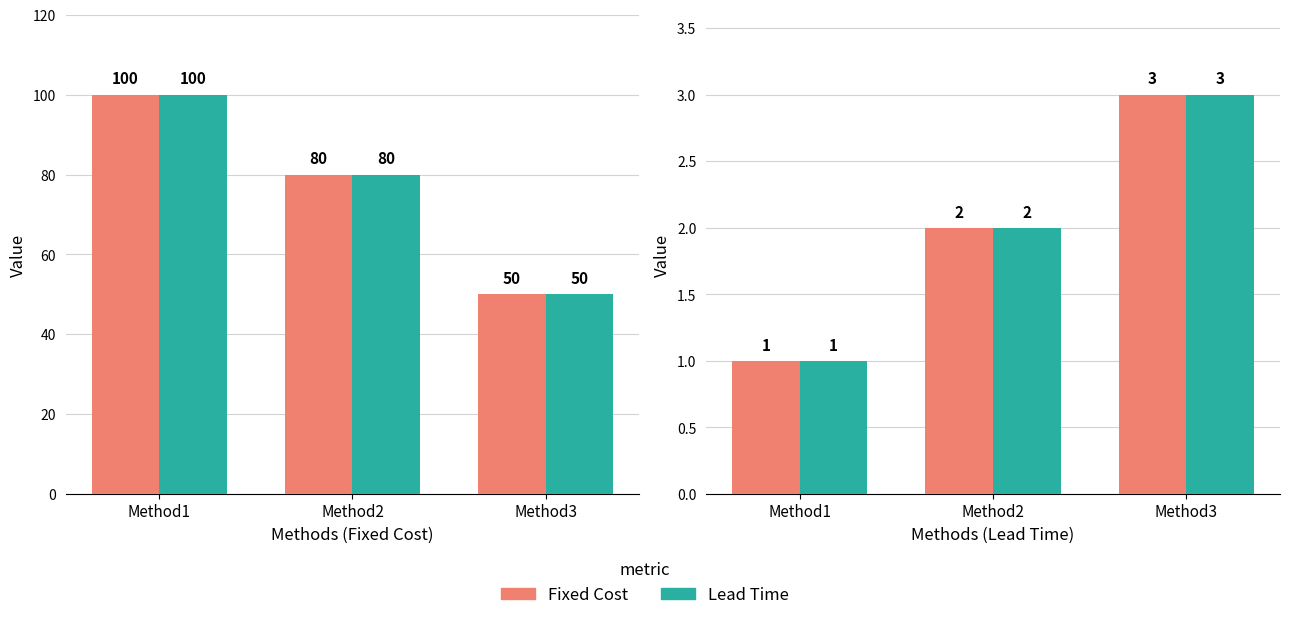

What is the approximate value of Lead Time at Method3?

3